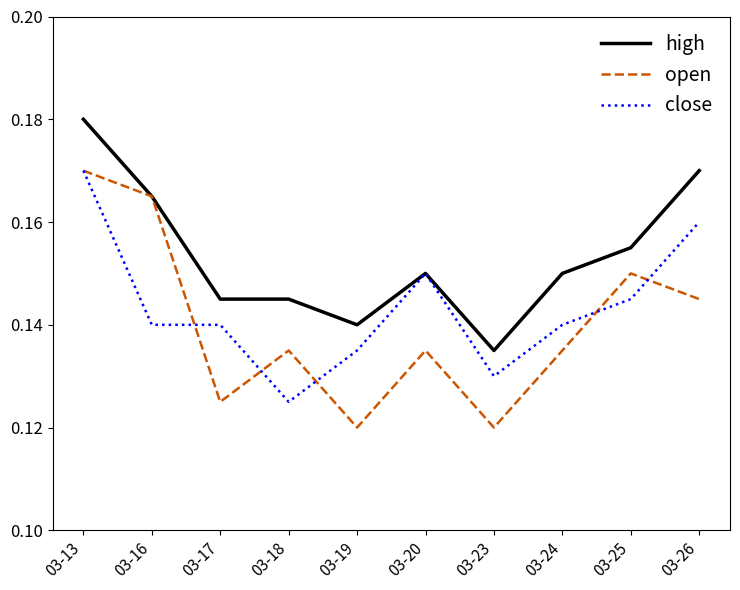

At which label does close reach its minimum?

03-18